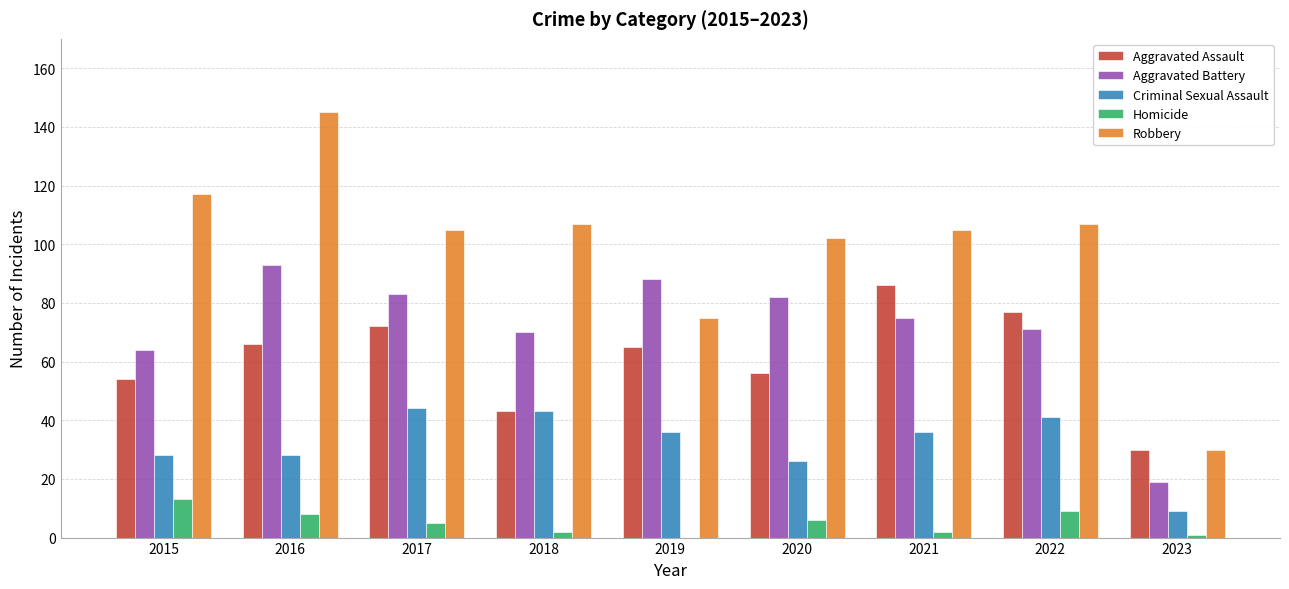

Count the number of categories in the chart.

9